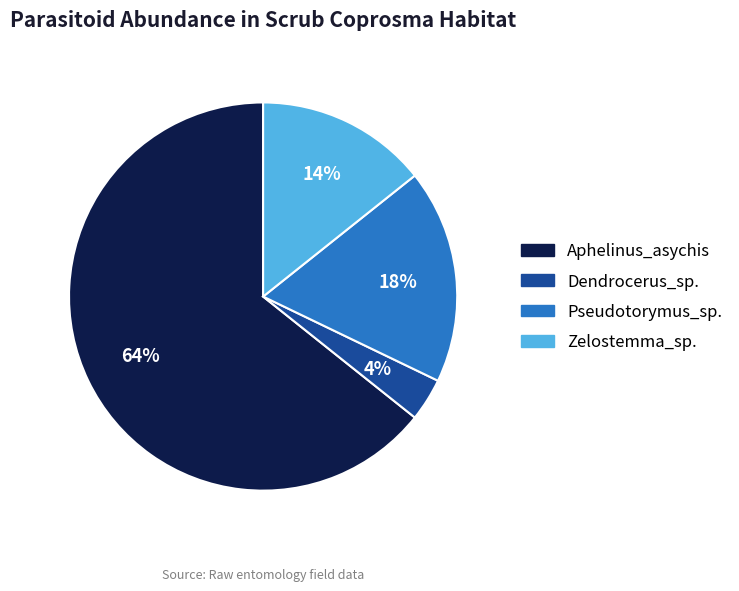

Does Dendrocerus_sp. account for over 50% of the chart?

No